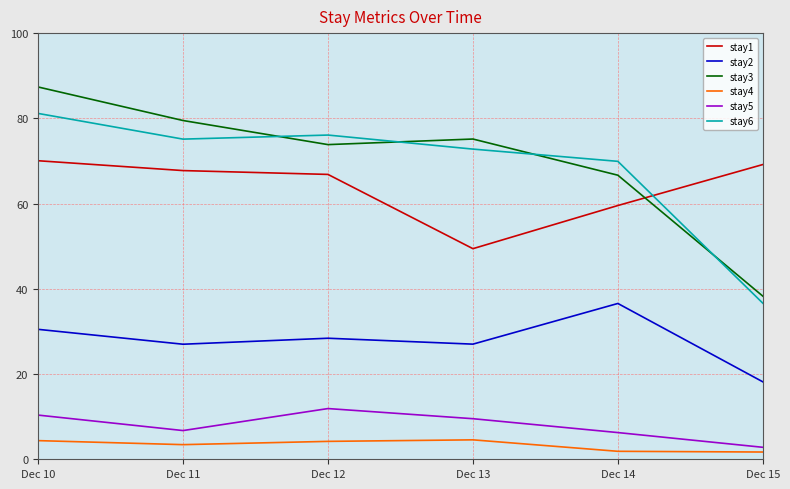

Does the chart display data point markers on the line(s)?

No